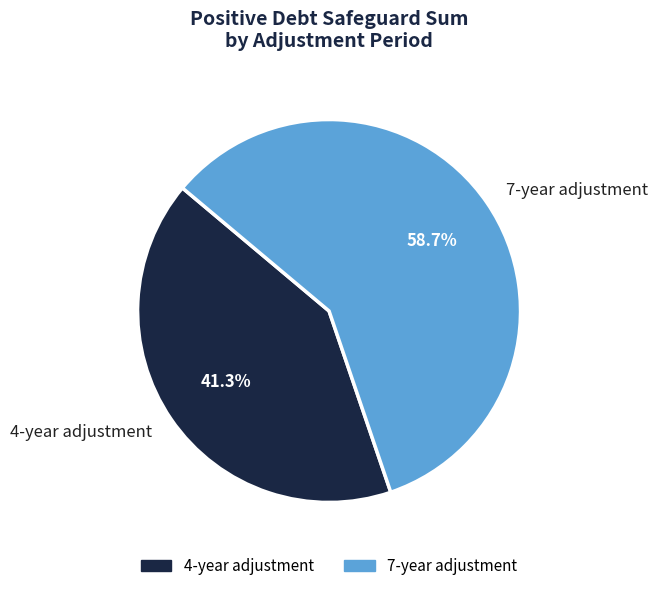

What is the ratio of the value at 4-year adjustment to the value at 7-year adjustment?

0.7